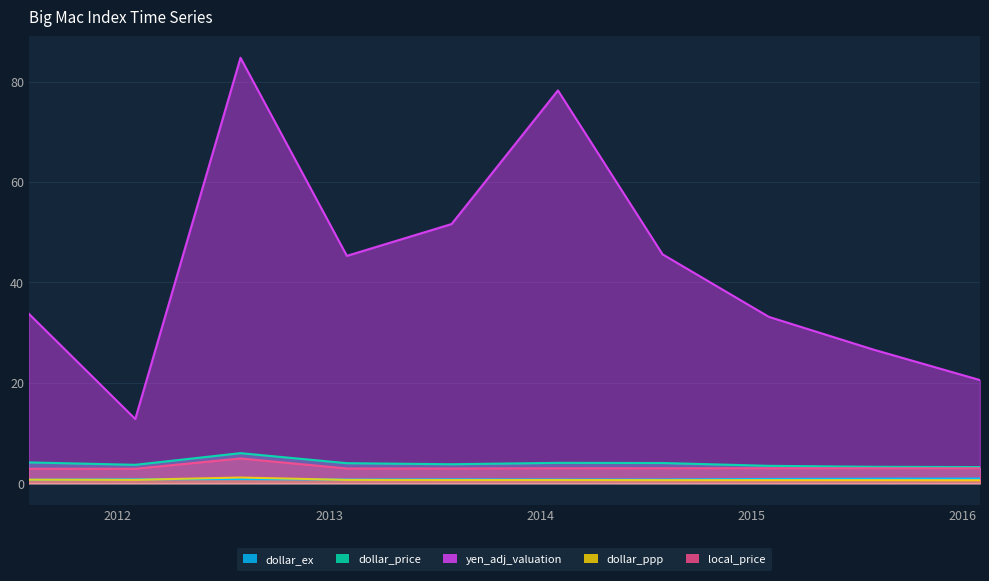

Does the chart display data point markers on the line(s)?

No